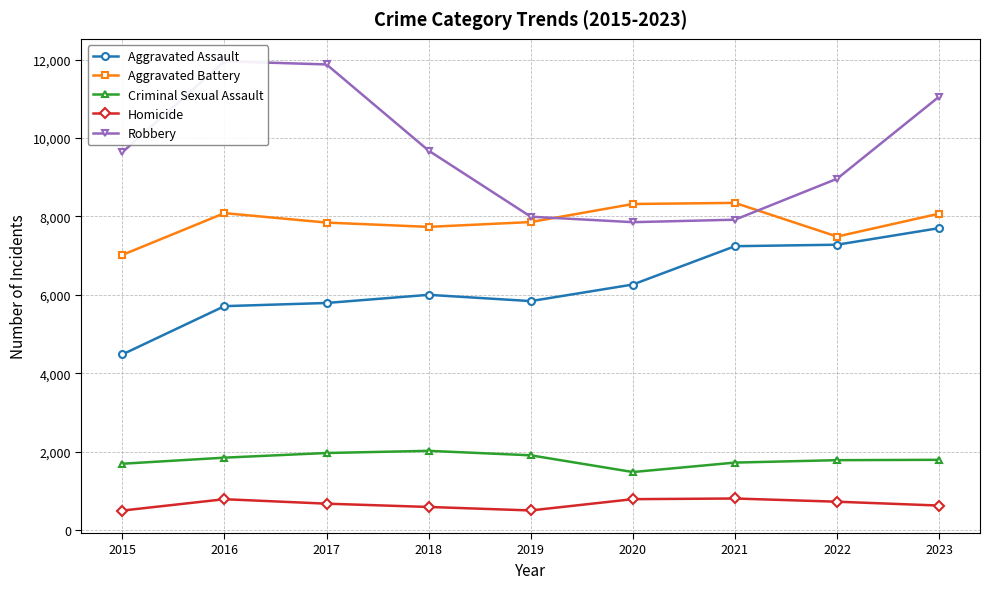

Reading left to right, list all the values displayed in this chart.

Aggravated Assault: 4480	5712	5793	6001	5841	6264	7242	7280	7703
Aggravated Battery: 7019	8086	7845	7735	7858	8319	8347	7488	8072
Criminal Sexual Assault: 1691	1846	1965	2020	1906	1479	1720	1782	1791
Homicide: 496	786	672	588	499	787	804	722	624
Robbery: 9638	11960	11880	9681	7995	7855	7918	8963	11059